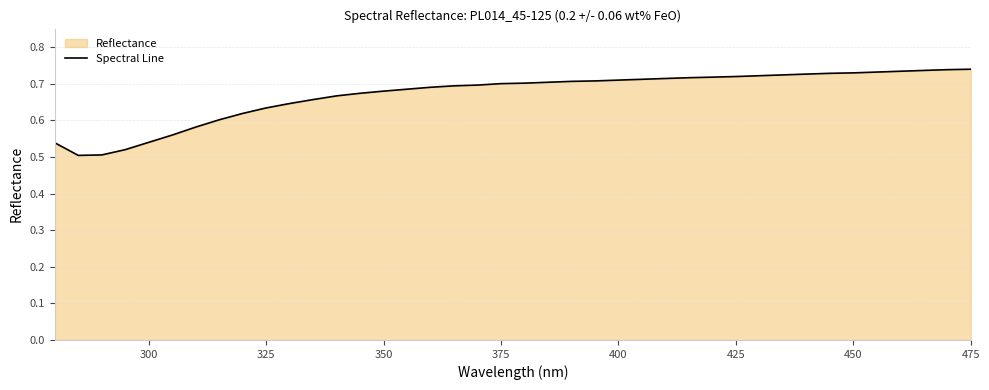

Which has a higher value, 375 or 300?

375